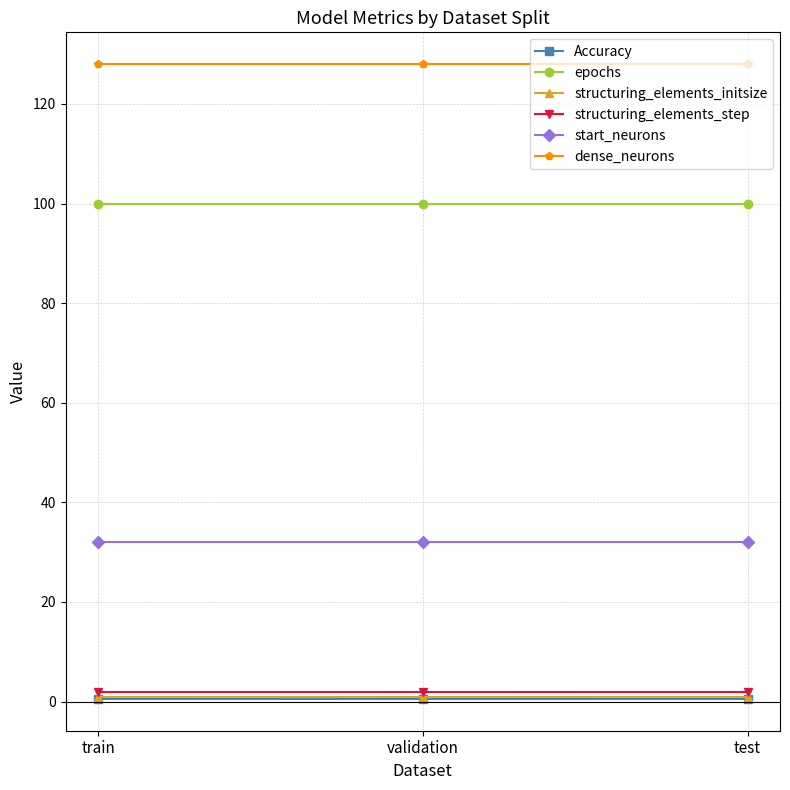

What is the label of the 1st point from the right?

test